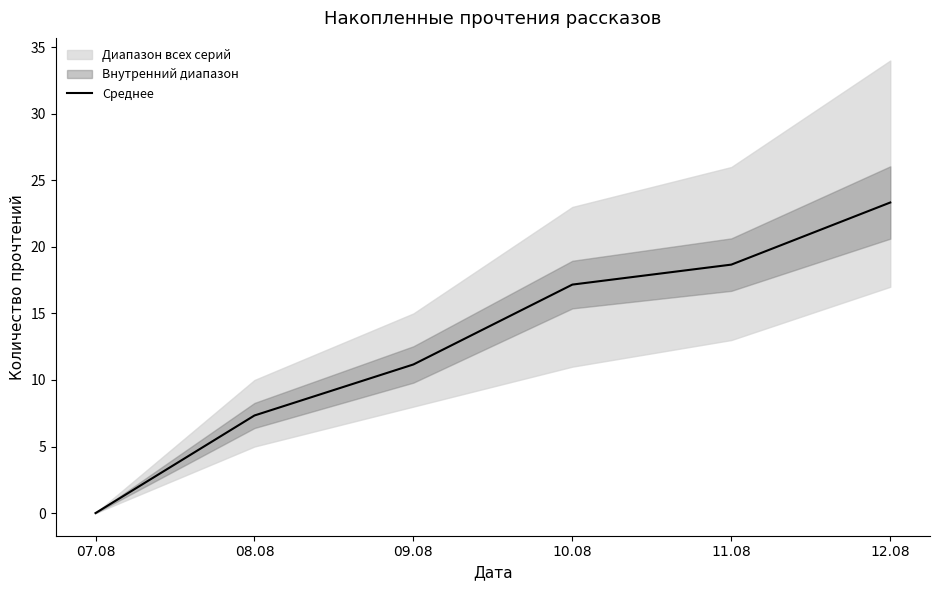

What is the average value?

12.9